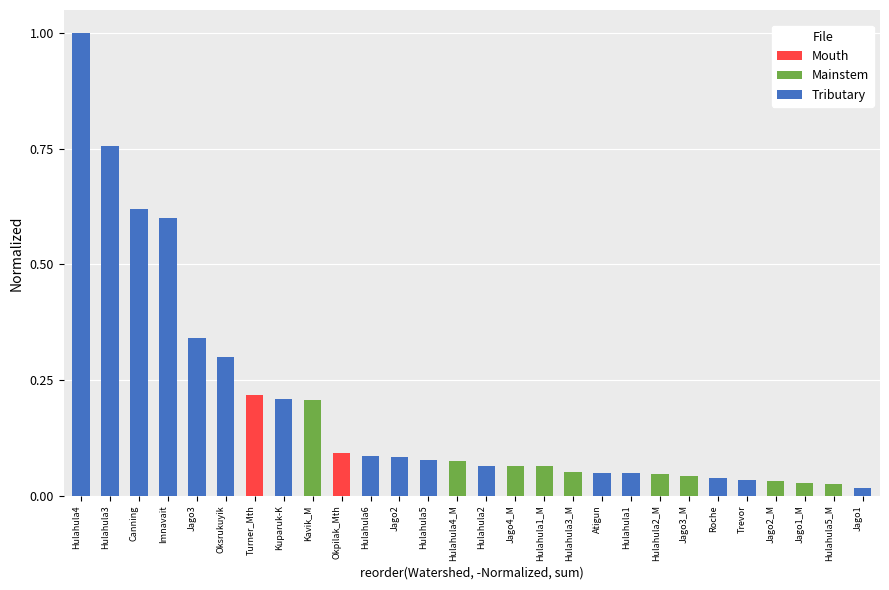

Rank the series by their maximum value, from highest to lowest.

Tributary, Mouth, Mainstem